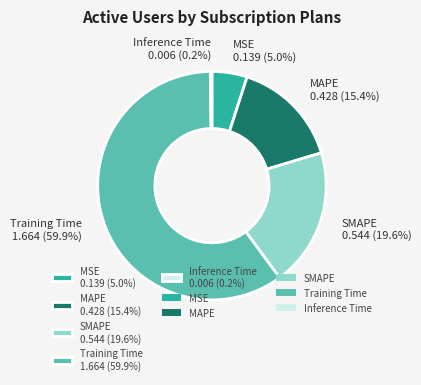

To the nearest percent, what portion does SMAPE represent?

20%